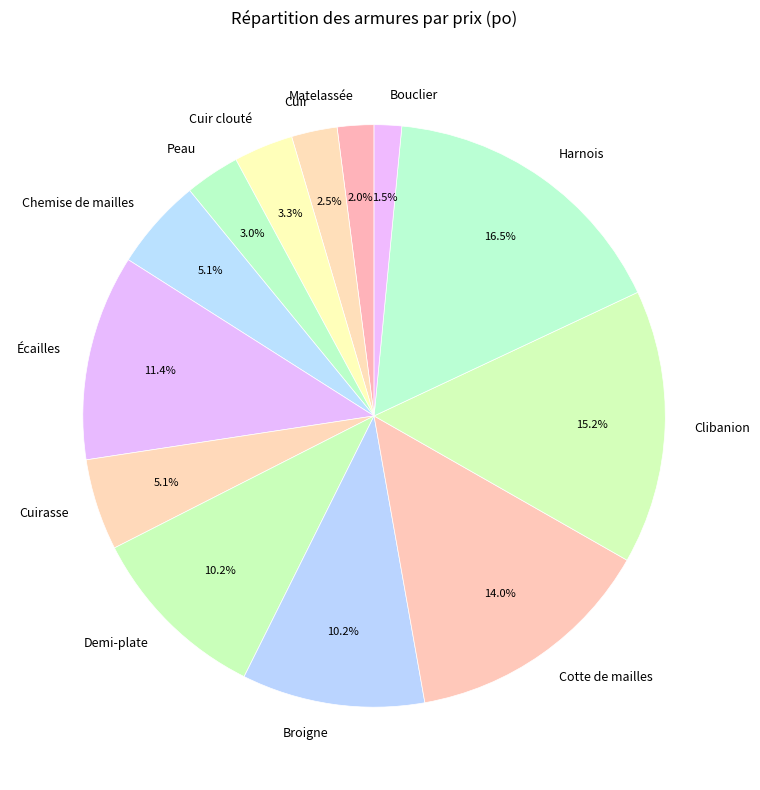

Count the number of slices in the pie.

13